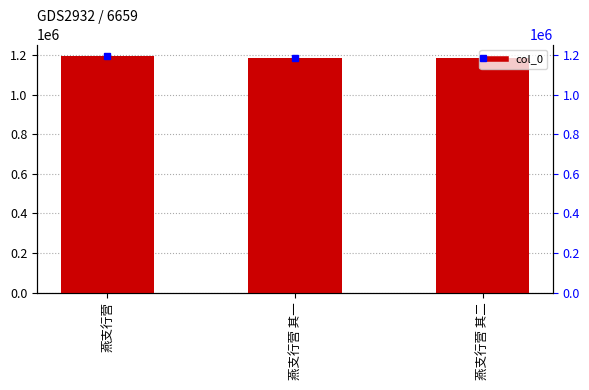

List the labels in order of value, smallest first.

燕支行营 其一, 燕支行营 其二, 燕支行营